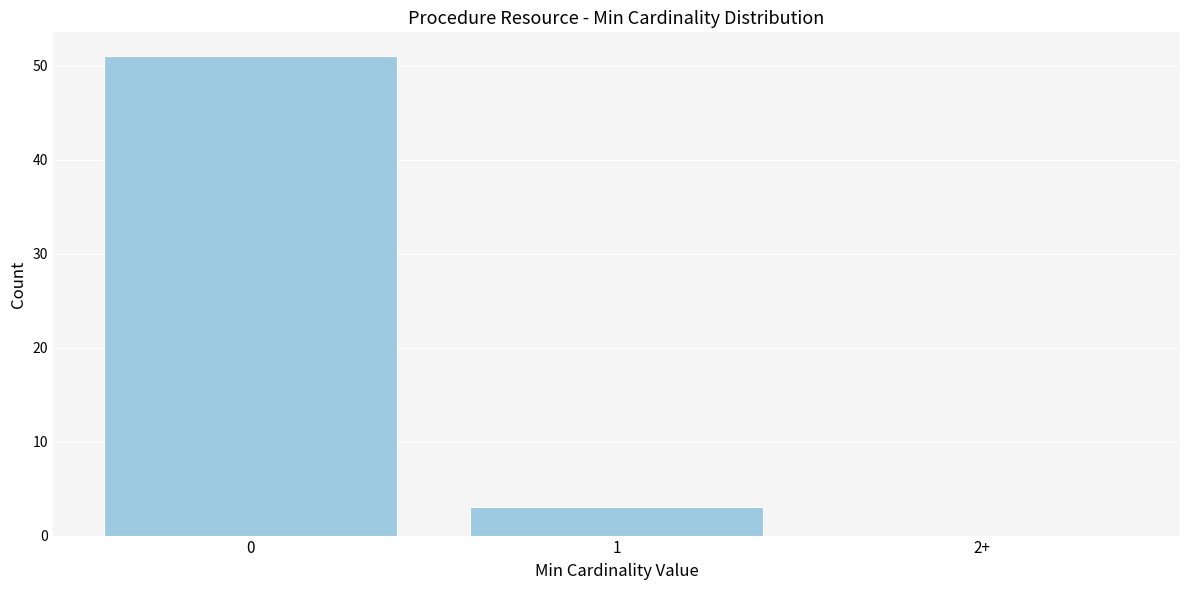

Reading right to left, what are all the values shown in this chart?

2+=0	1=3	0=51